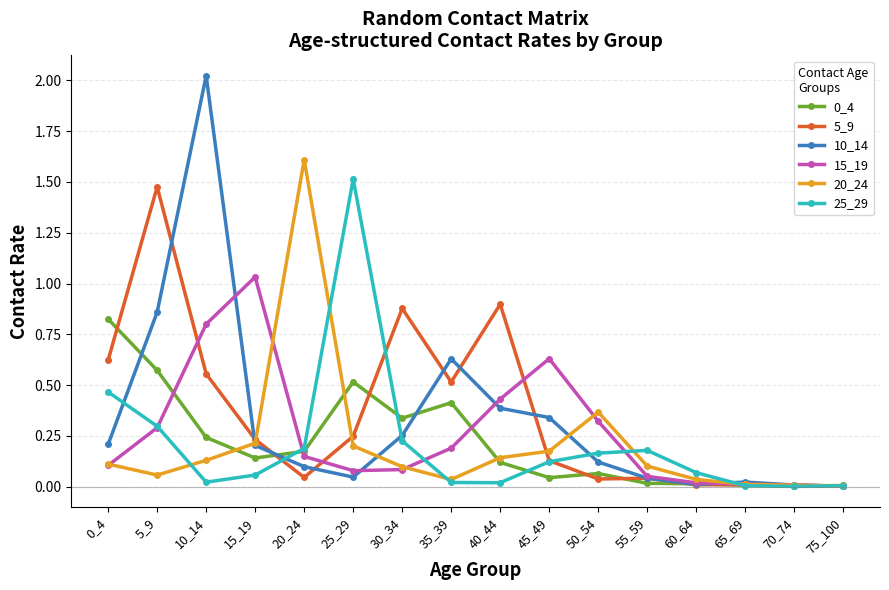

Is the value of 10_14 at 20_24 greater than the value of 0_4 at 55_59?

Yes